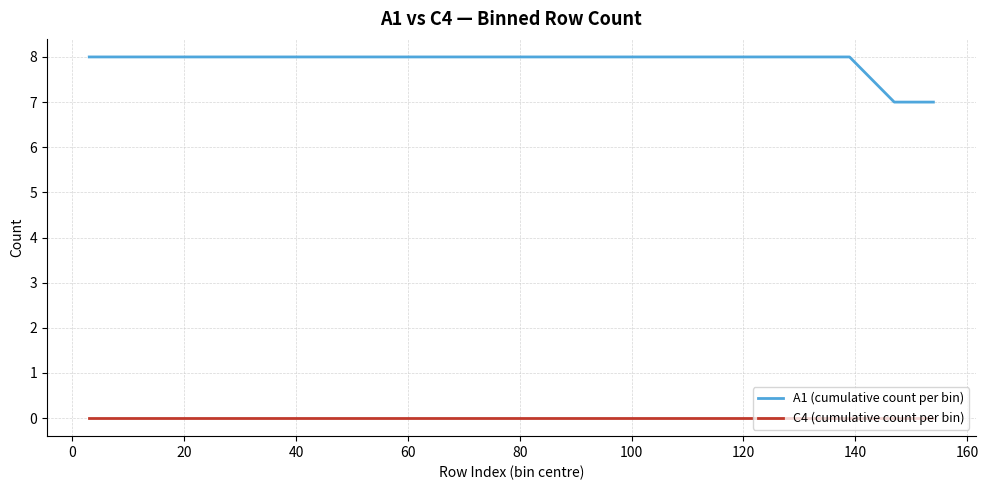

Which series has the widest spread of values?

A1 (cumulative count per bin)